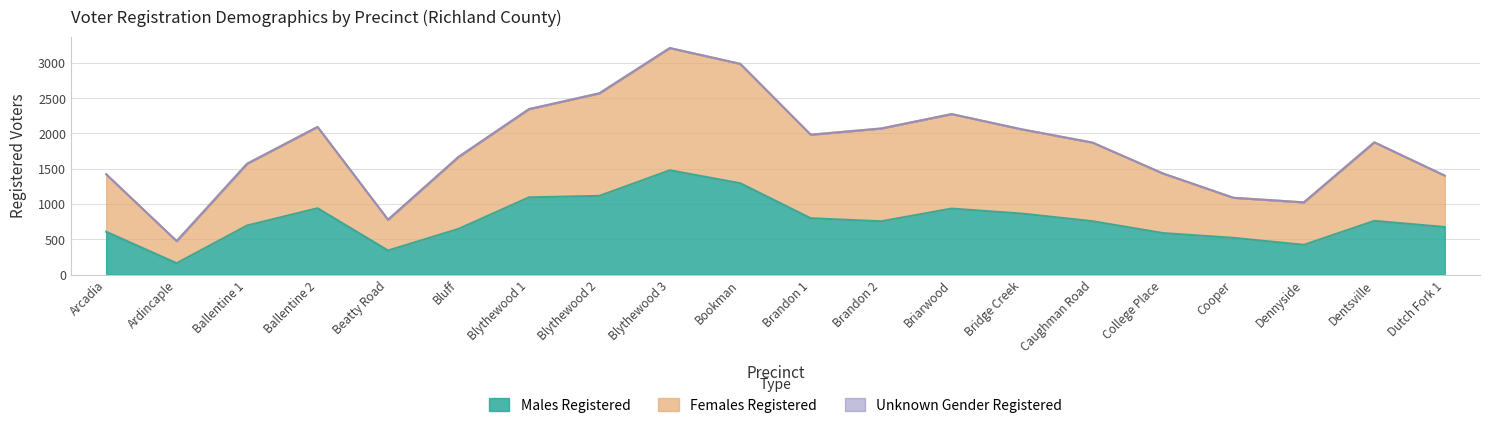

What is the total value across all series at Bridge Creek?

2058